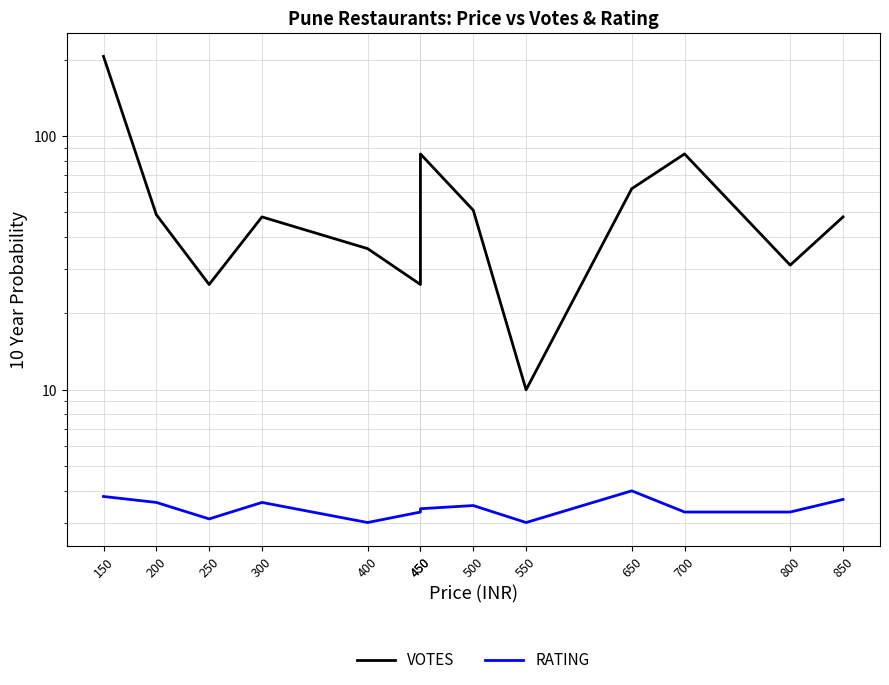

What is the value of the RATING point at the 2nd from the left?

3.6